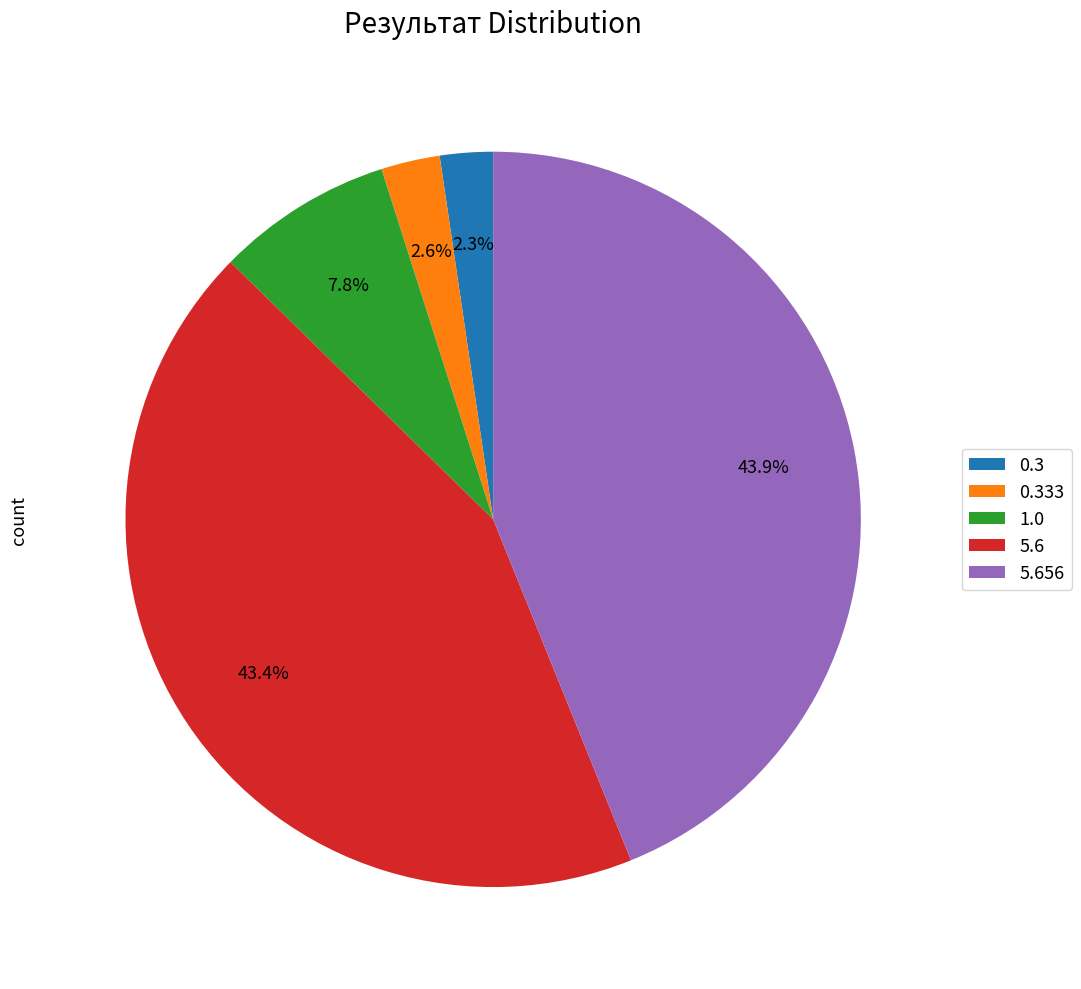

What is the ratio of the value at 5.6 to the value at 5.656?

1.0